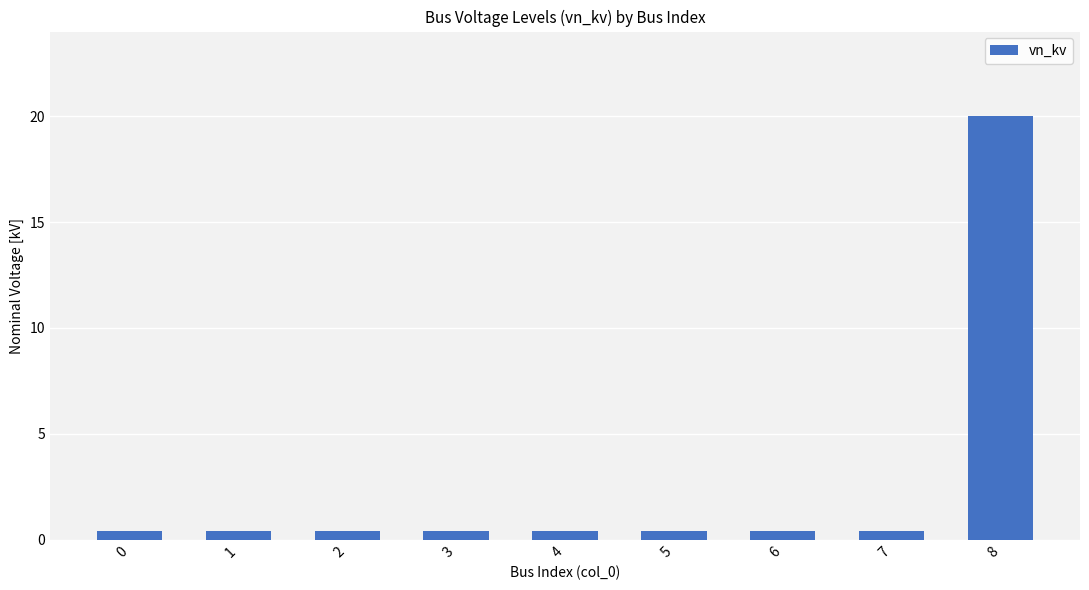

Read the value at 3.

0.4